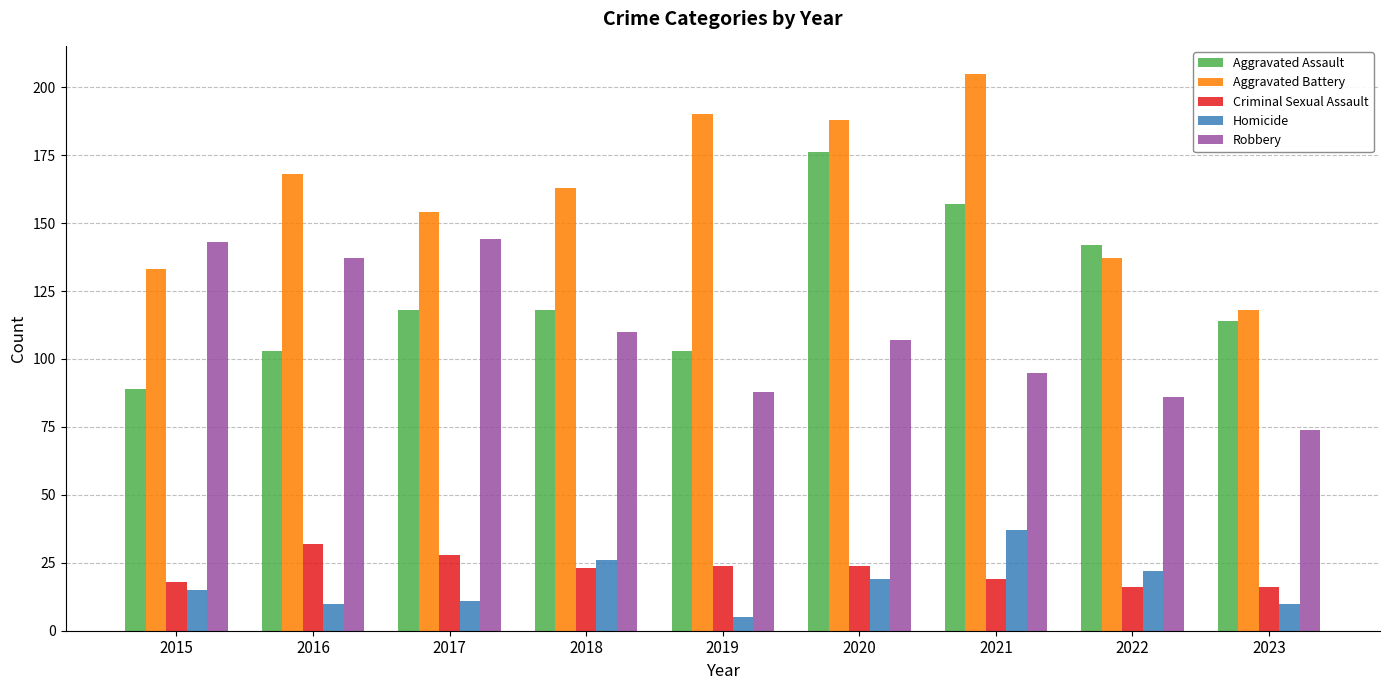

What is the difference between the second highest and second lowest values in the Homicide series?

16